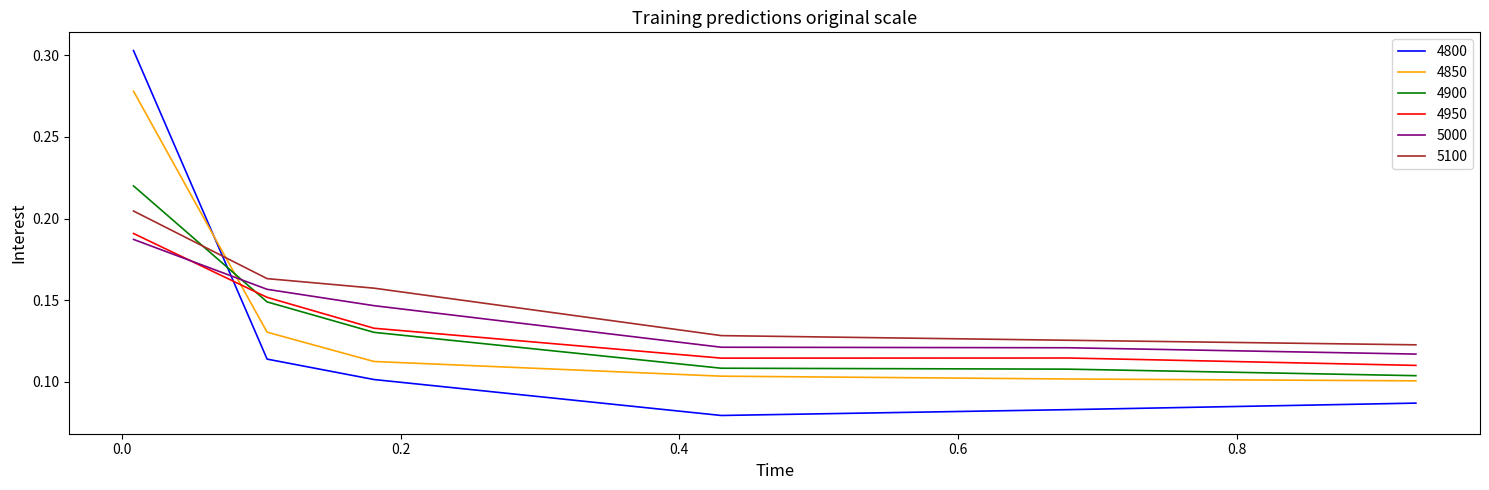

After their last crossing, which series has the higher values: 4800 or 5000?

5000